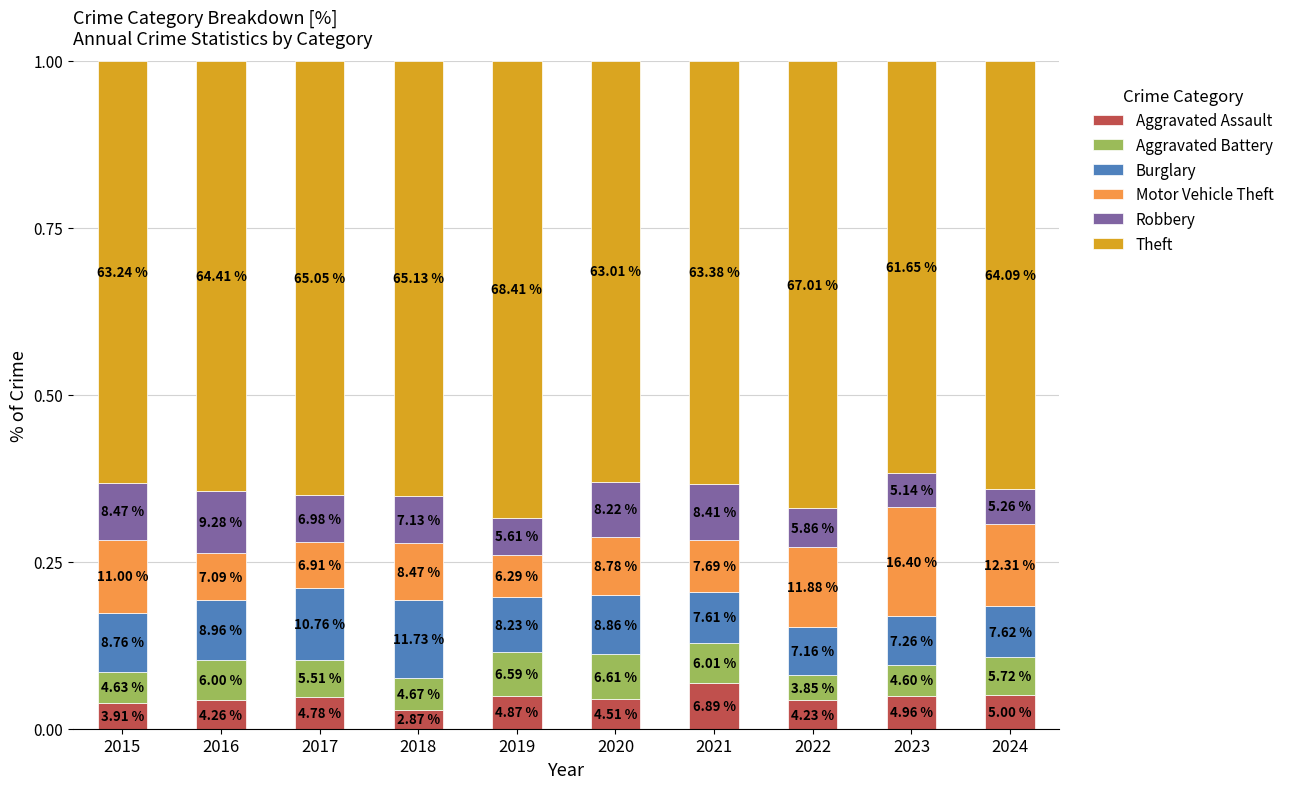

Are the bars horizontal?

No